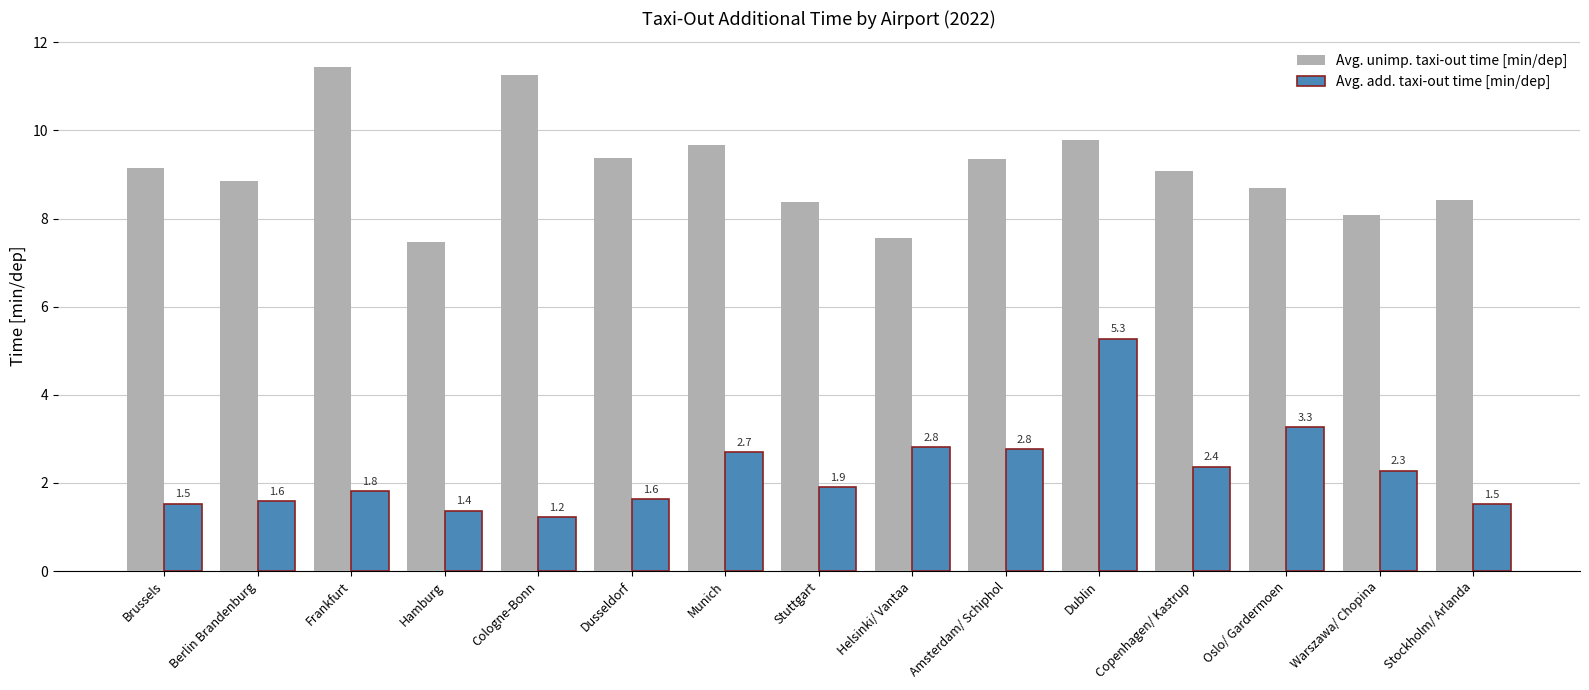

At which category does the chart reach its minimum across all series?

Cologne-Bonn